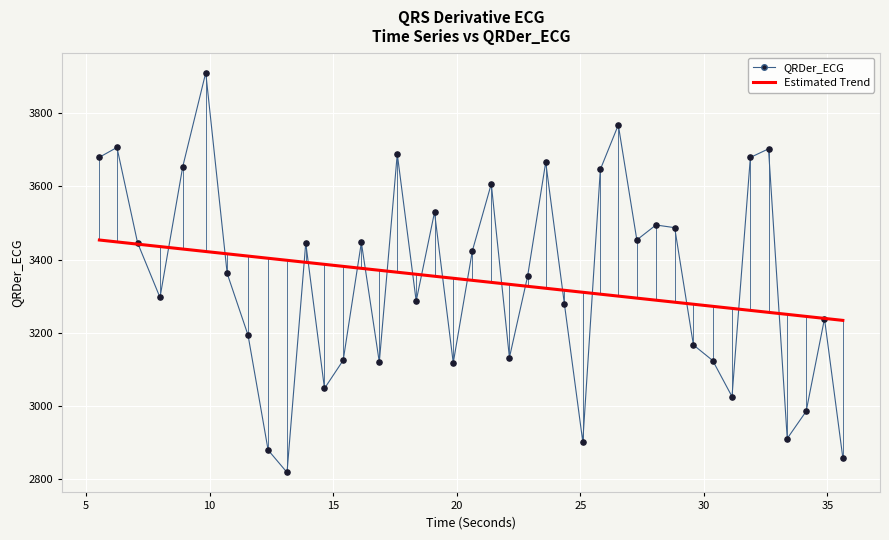

What is the minimum value shown in the chart?

2817.0